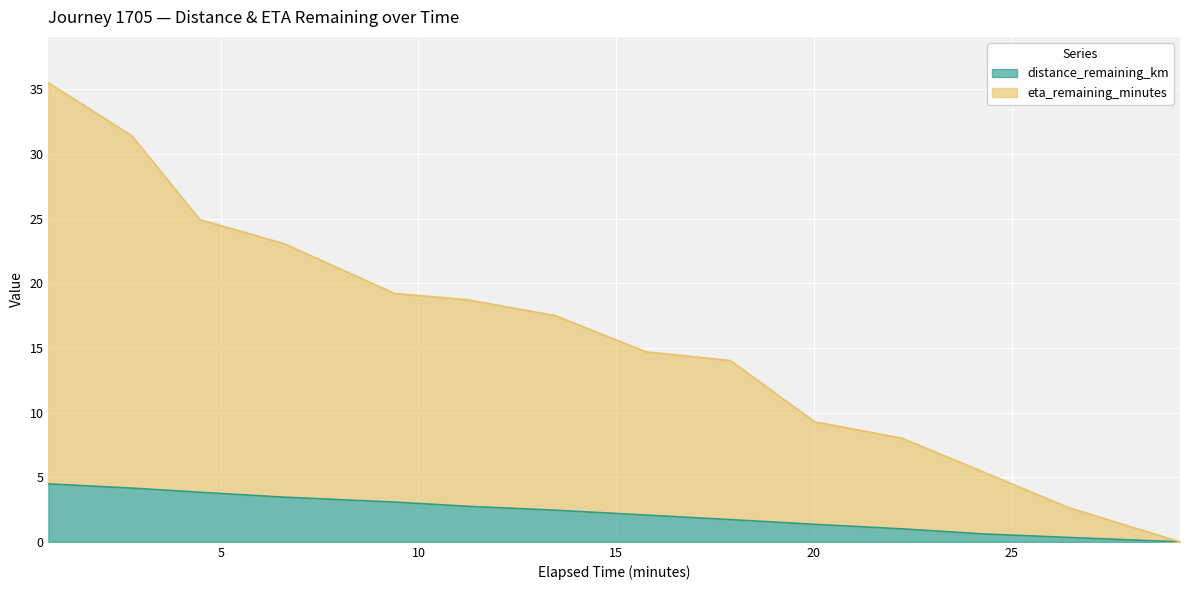

At which category is the sum across all series the highest?

0.64